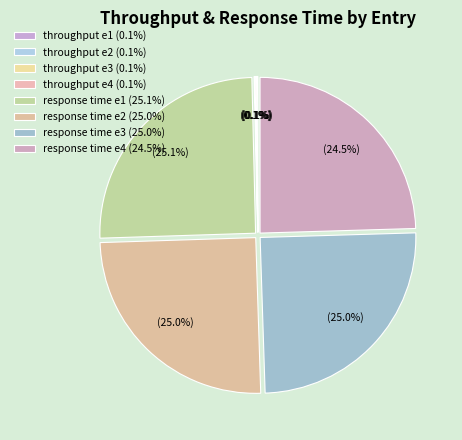

What is the change in value from throughput e2 to response time e1?

+261.2